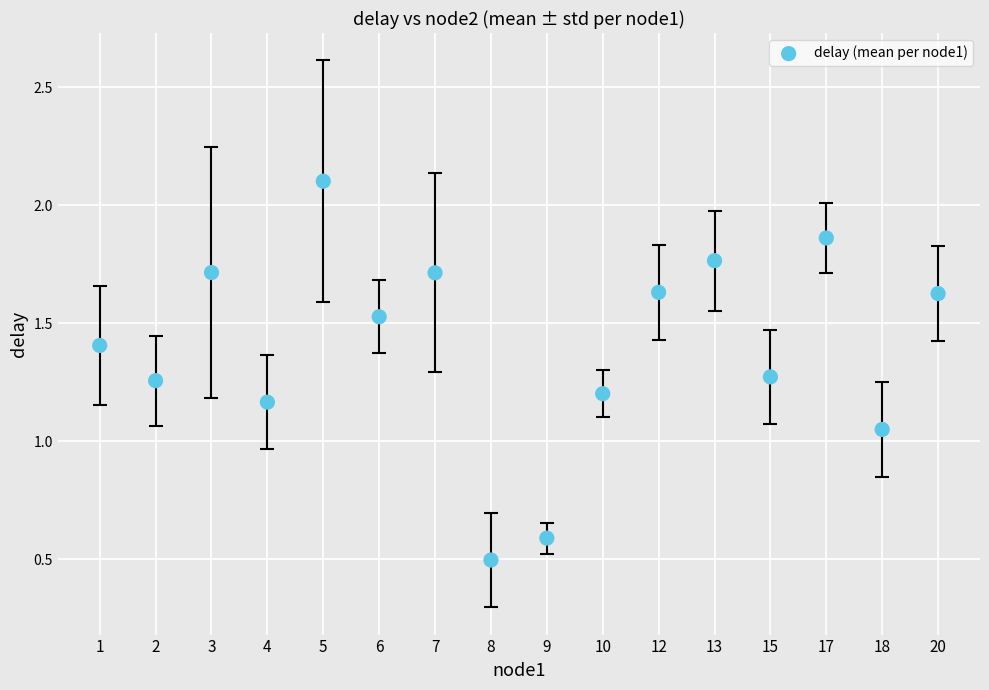

How many data points are displayed?

16